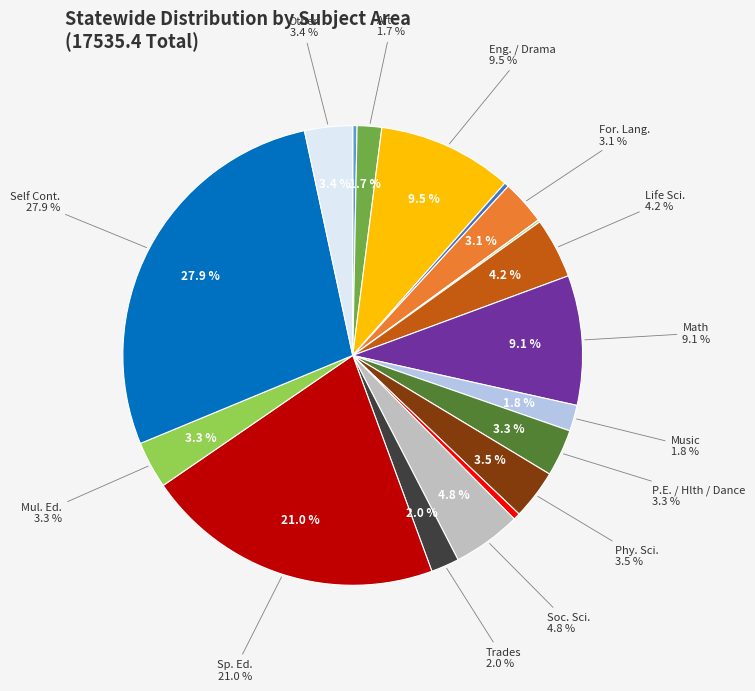

Count the number of slices in the pie.

18